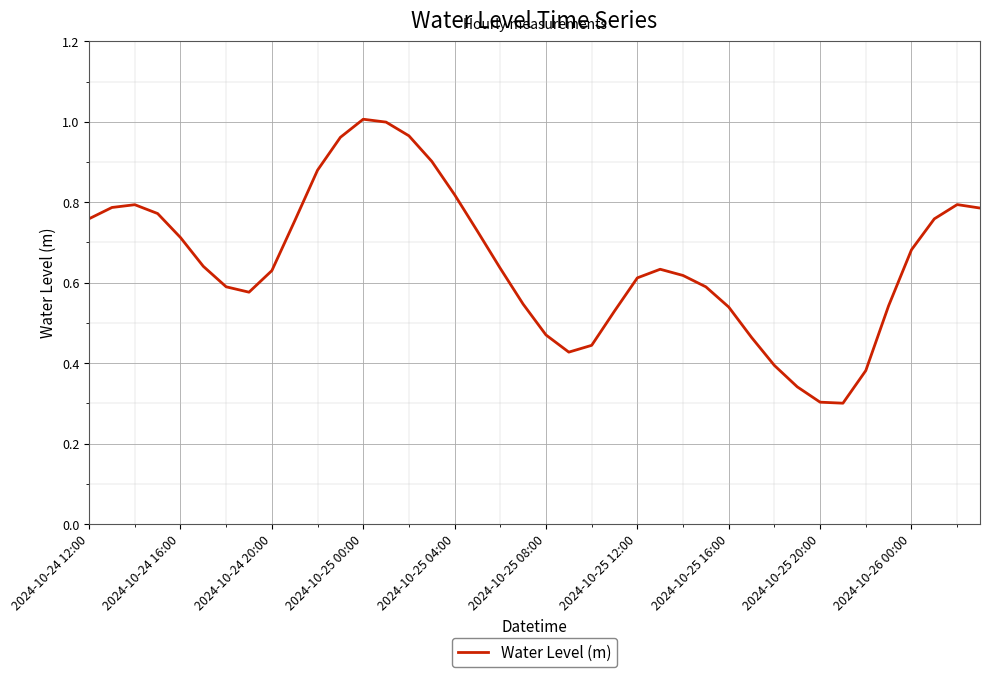

Reading right to left, extract all data points from this chart.

0.8	0.8	0.8	0.7	0.5	0.4	0.3	0.3	0.3	0.4	0.5	0.5	0.6	0.6	0.6	0.6	0.5	0.4	0.4	0.5	0.5	0.6	0.7	0.8	0.9	1.0	1.0	1.0	1.0	0.9	0.8	0.6	0.6	0.6	0.6	0.7	0.8	0.8	0.8	0.8